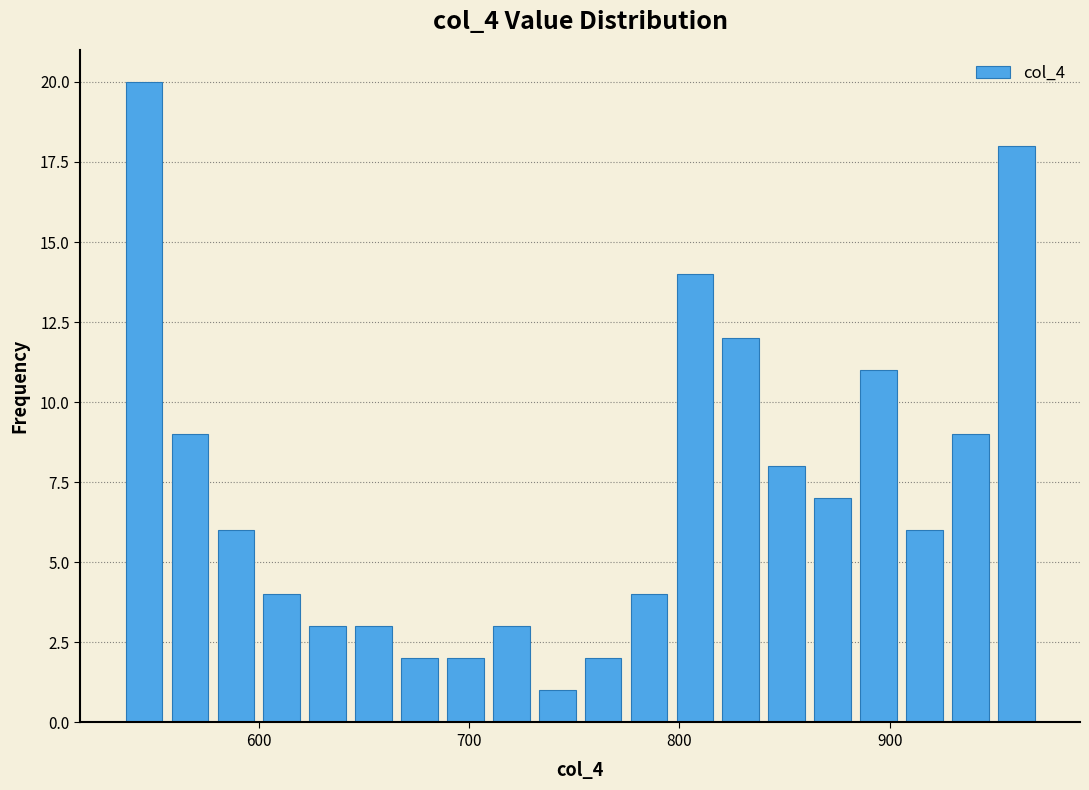

Read against the x-axis, roughly where is the centre of the tallest bar?

550